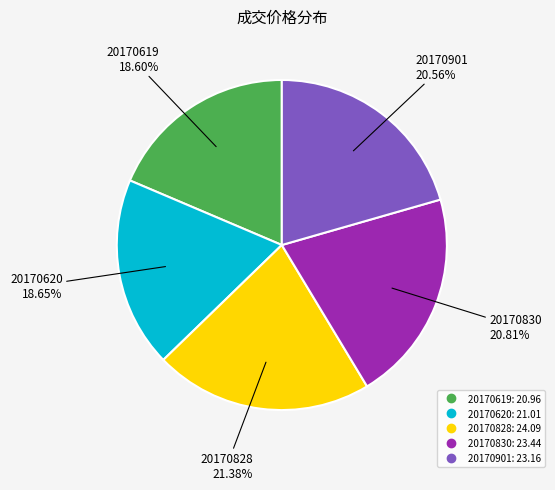

Which has a higher value, 20170828 or 20170619?

20170828